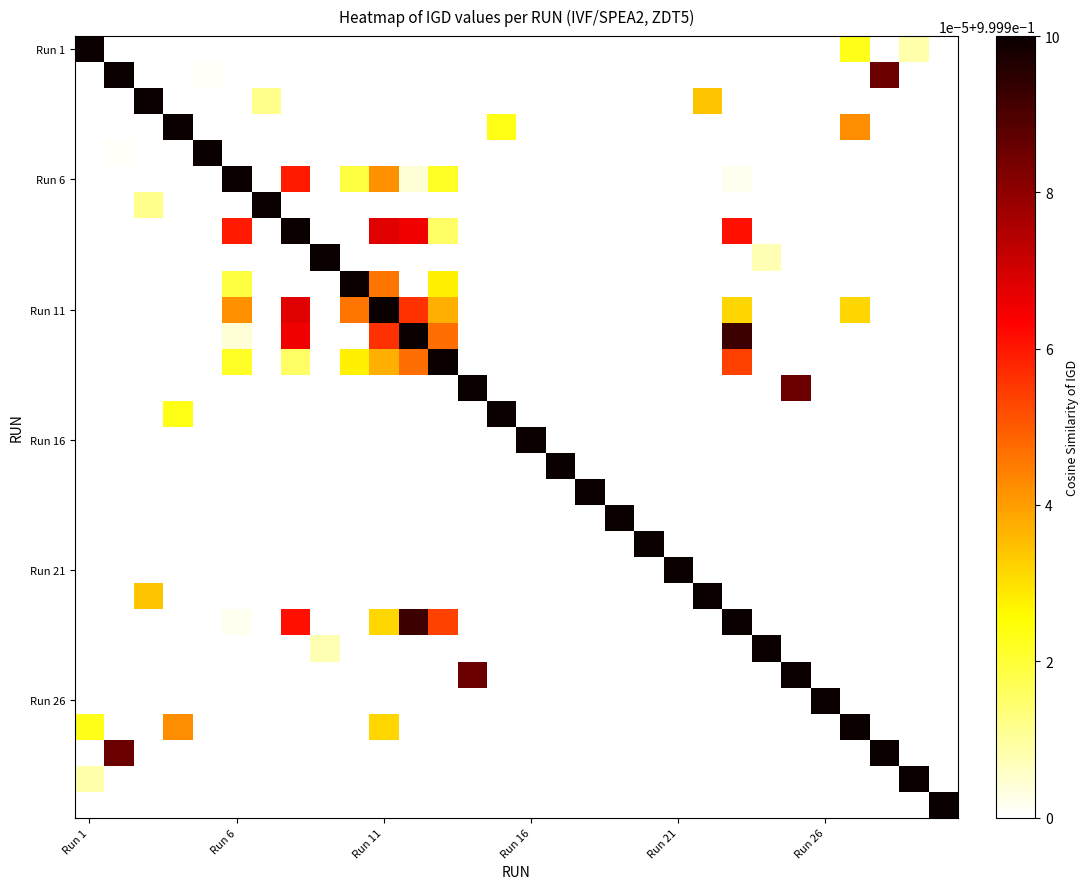

At how many categories does at least one series exceed 0?

30